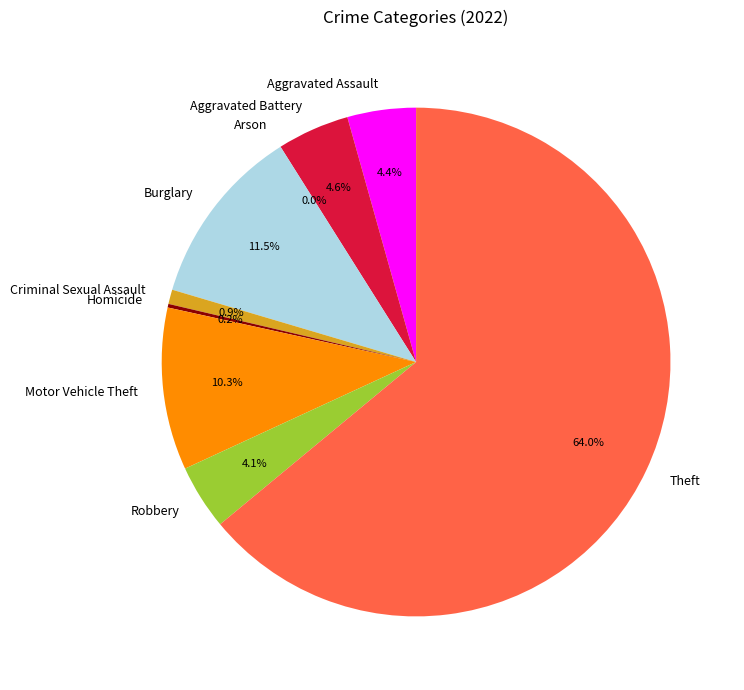

Count the number of slices in the pie.

9